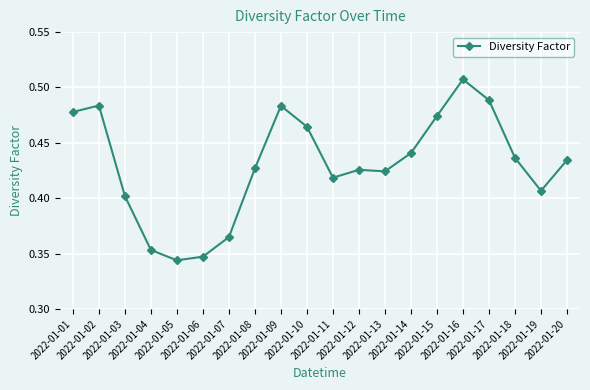

Between 2022-01-20 and 2022-01-17, which is larger?

2022-01-17